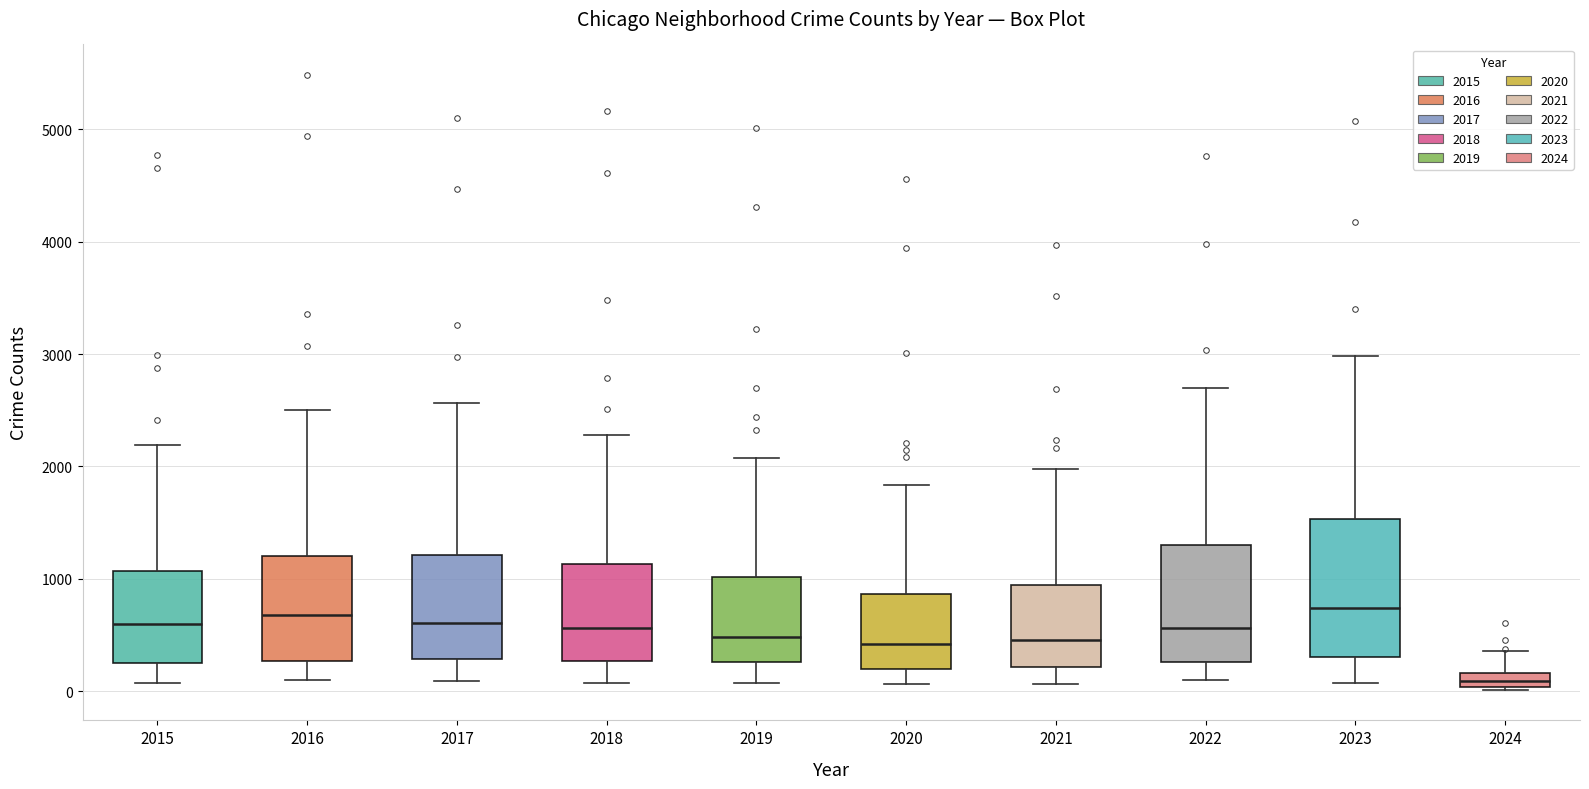

Where does the upper whisker of the box at x = 2018 end on the y-axis? The values are not printed on the chart, so give them approximately, as read against the axis.

2300